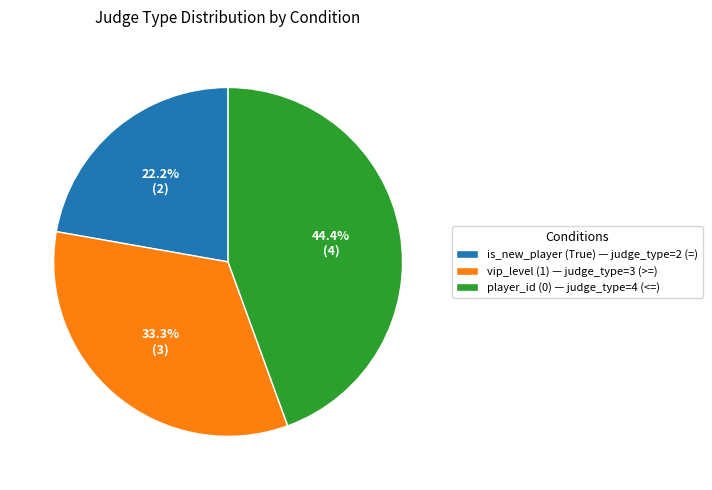

What percentage is the vip_level (1) slice, to the nearest percent?

33%